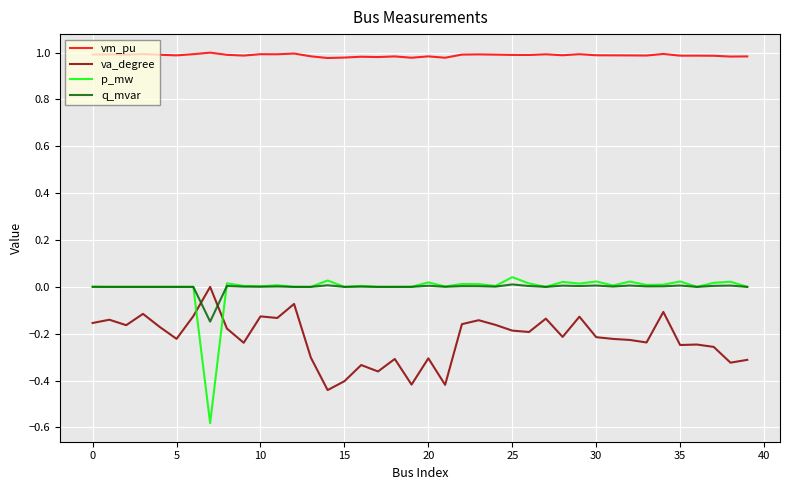

Is this an area chart (filled region under the line)?

No